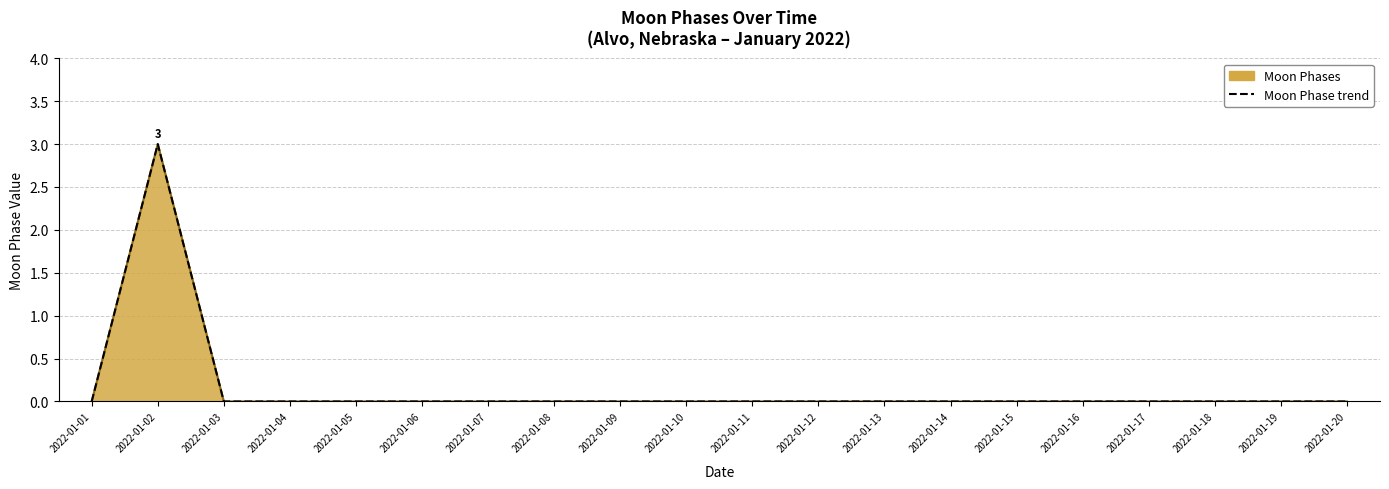

Count the values in the range 0 to 1.

19